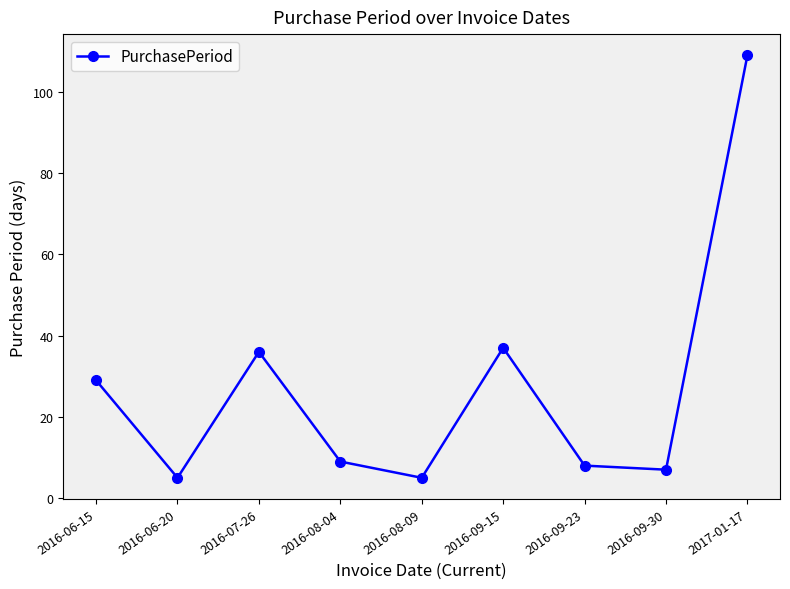

Between 2016-09-23 and 2016-06-20, which is larger?

2016-09-23